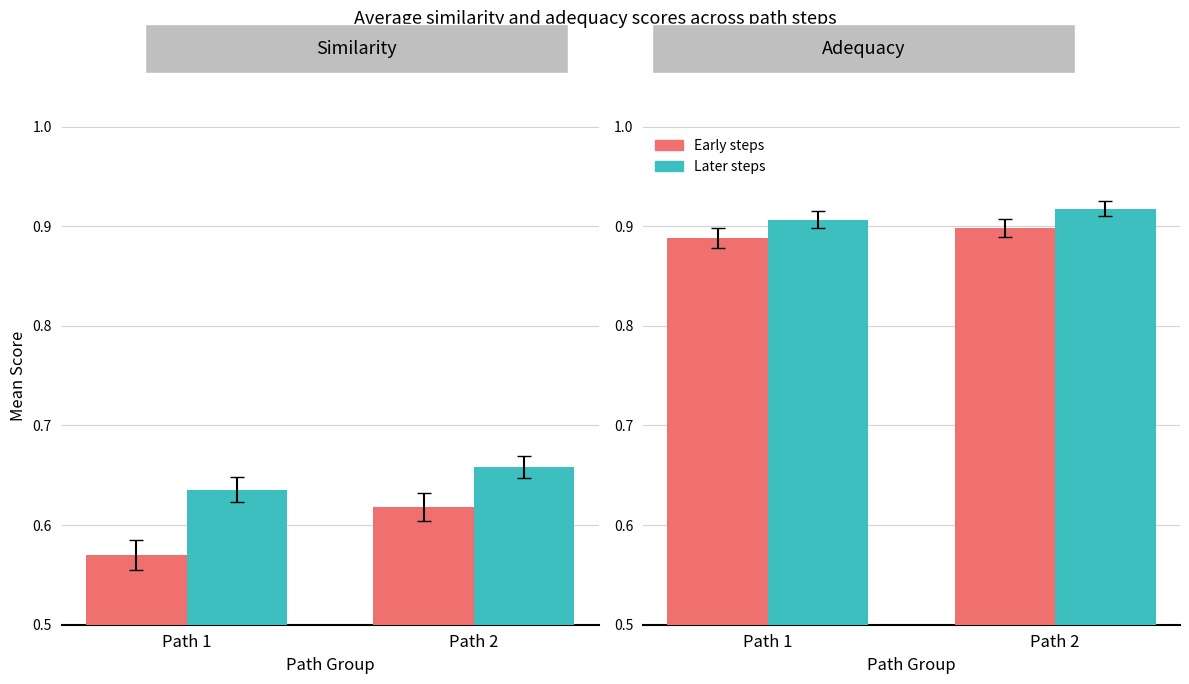

At which label is Early steps closest to 0?

Path 1